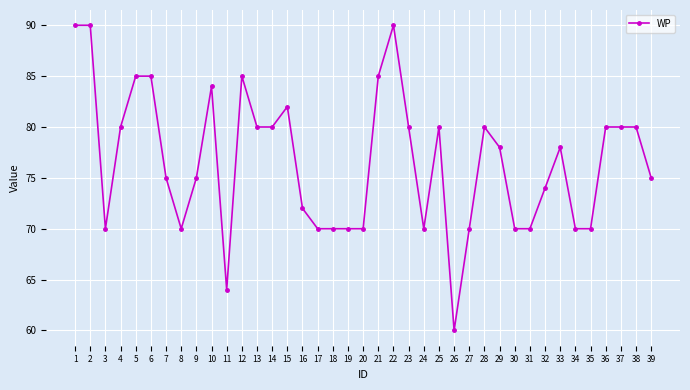

Which category has the lowest value across all series?

26